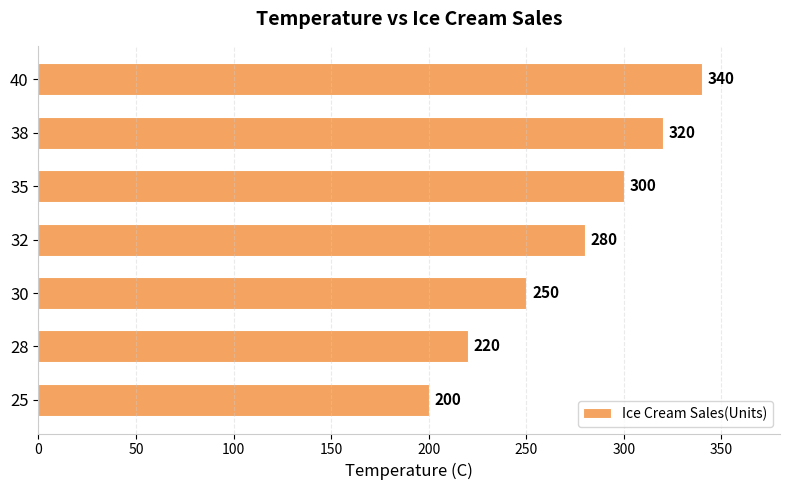

At which label is the value closest to 270?

32